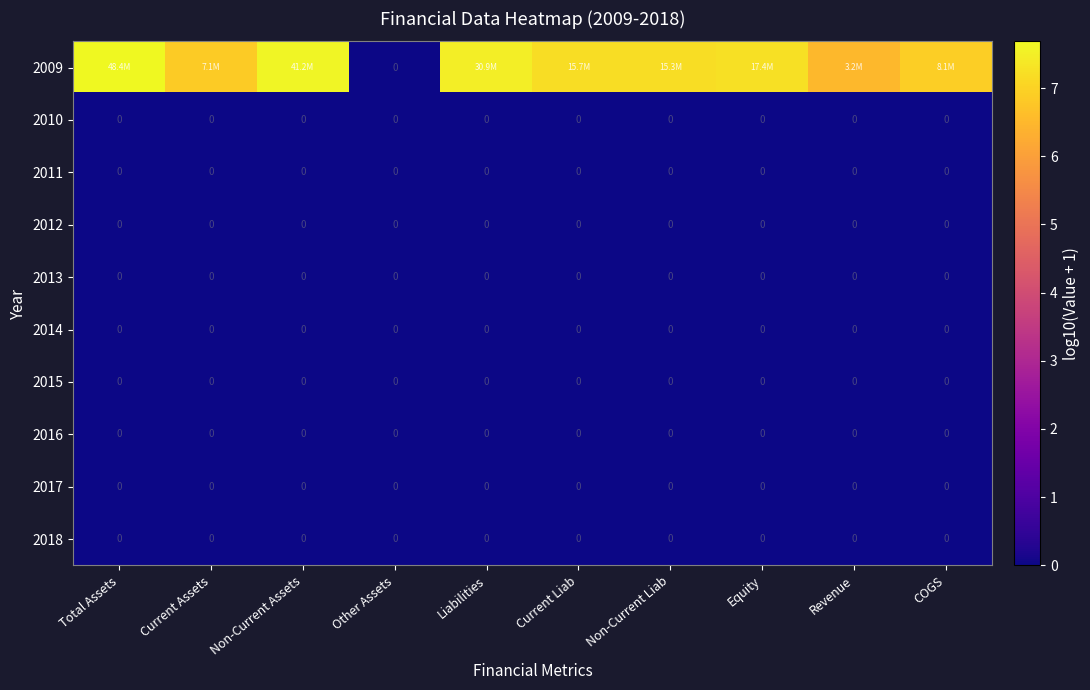

Which series changed the most between Total Assets and COGS?

2009